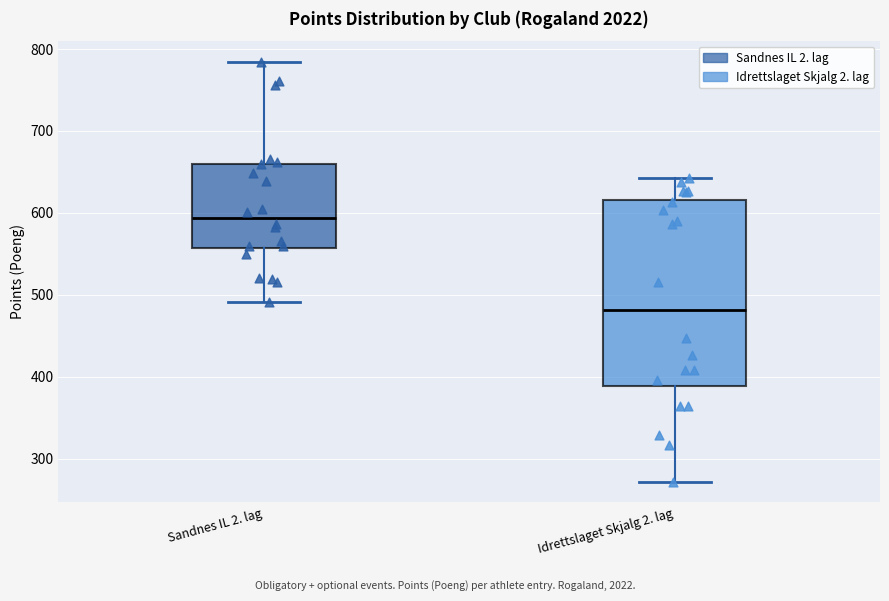

Which box's median line is the highest?

Sandnes IL 2. lag